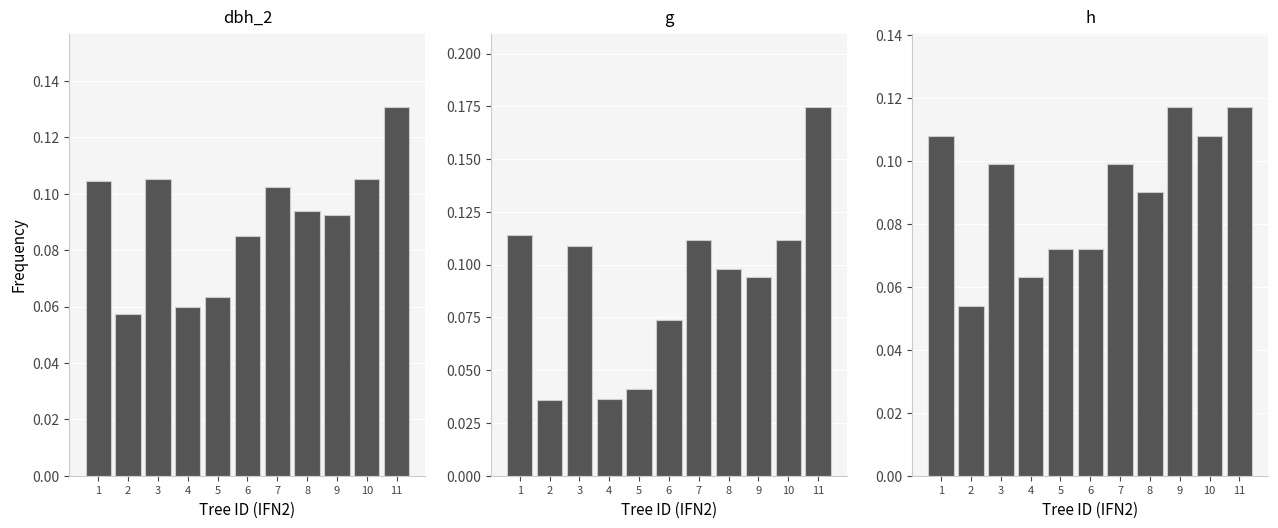

How many categories are shown in the chart?

11